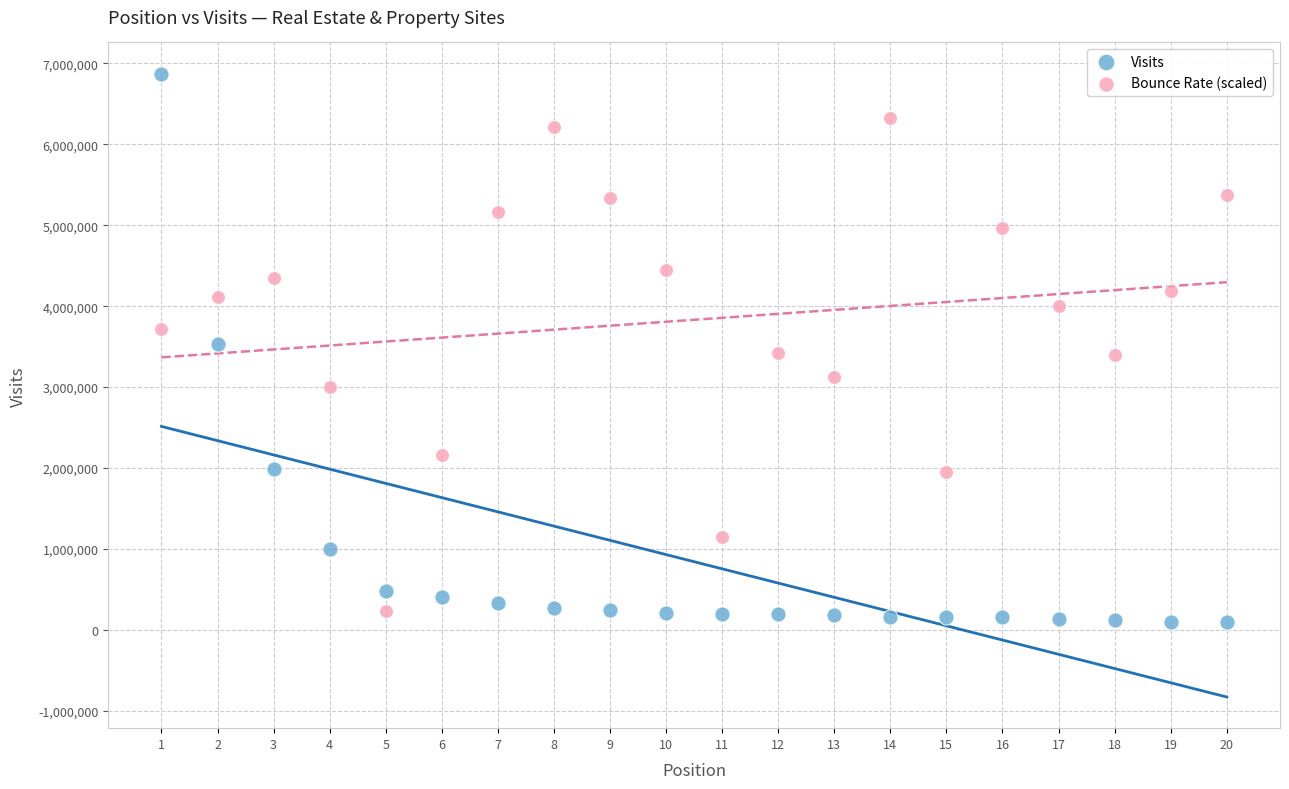

Which series has the widest spread of Y values?

Visits